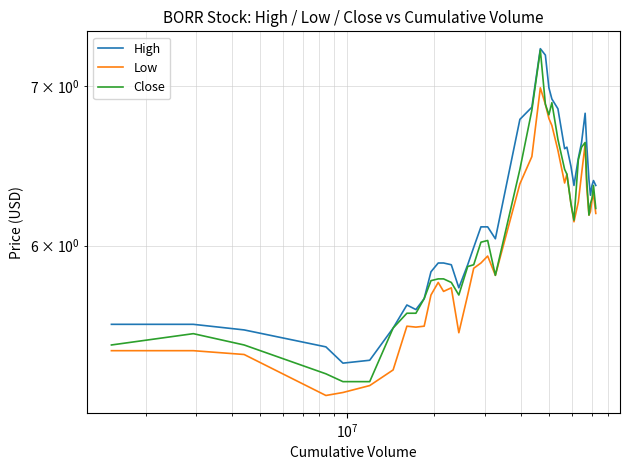

How many data points in Low are less than 6?

20